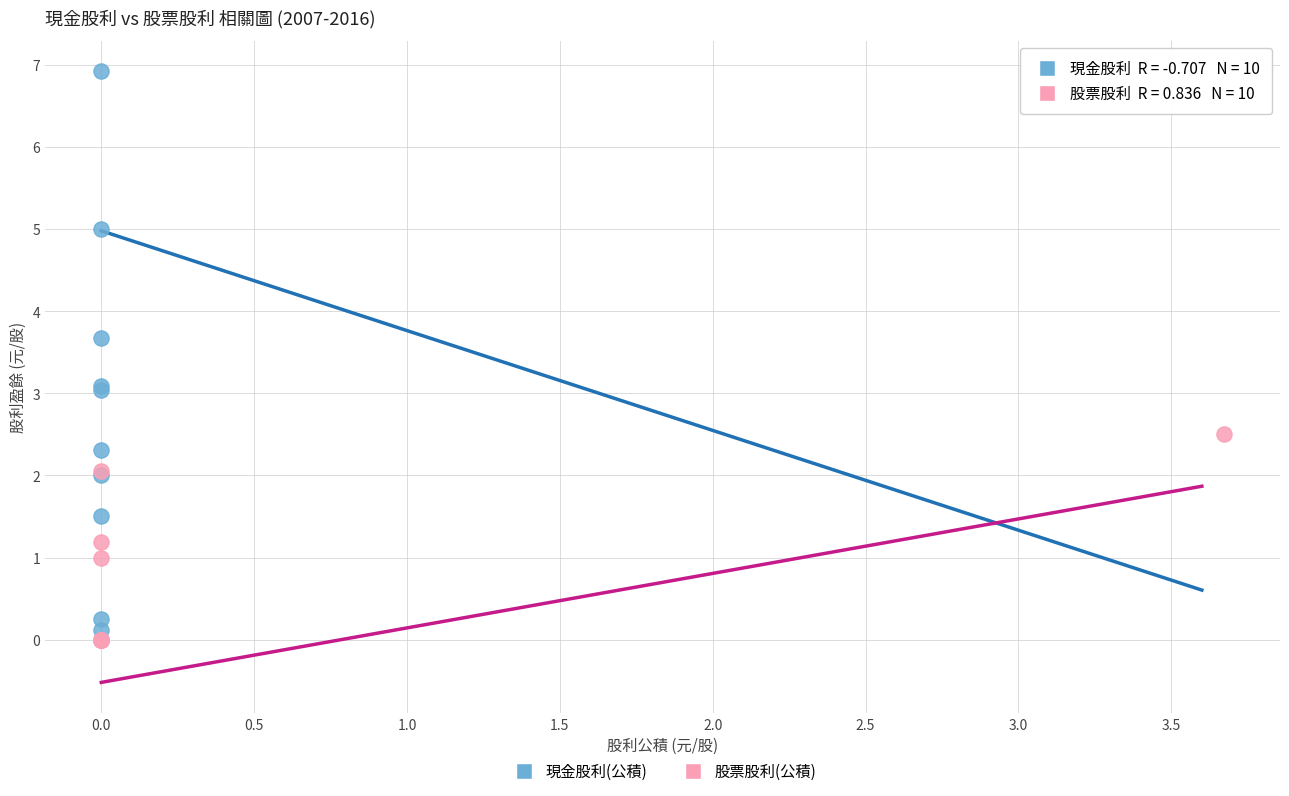

Which series contains the highest Y value?

現金股利(公積)